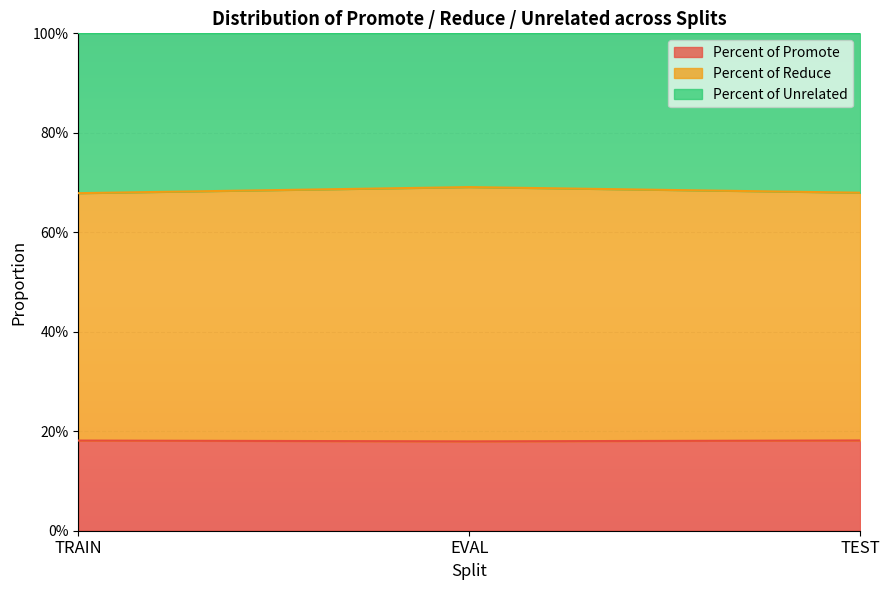

What are all the series names shown in the legend?

Percent of Promote, Percent of Reduce, Percent of Unrelated